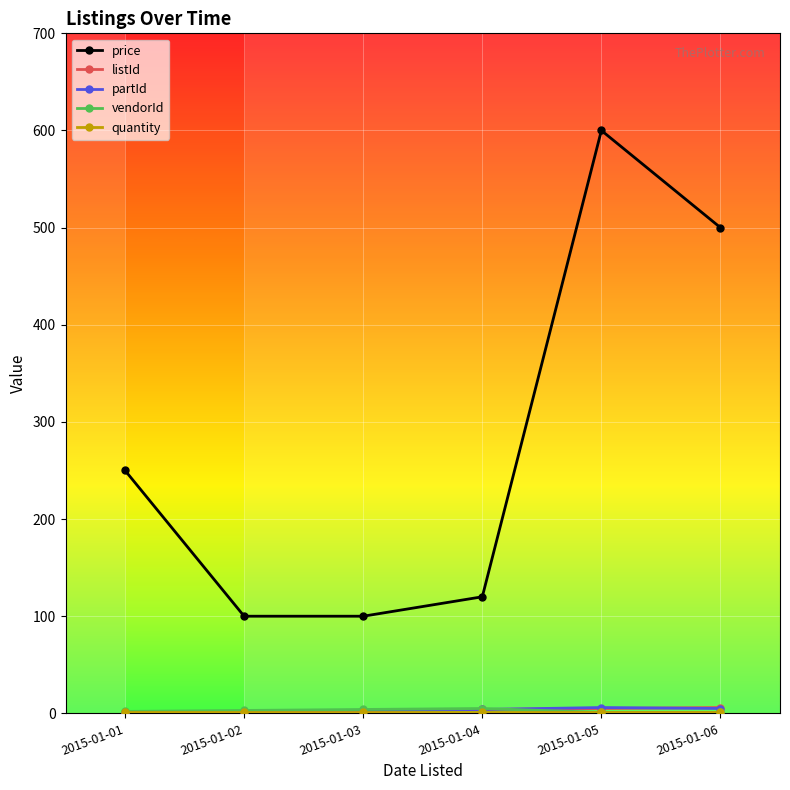

How many lines are shown in the chart?

5